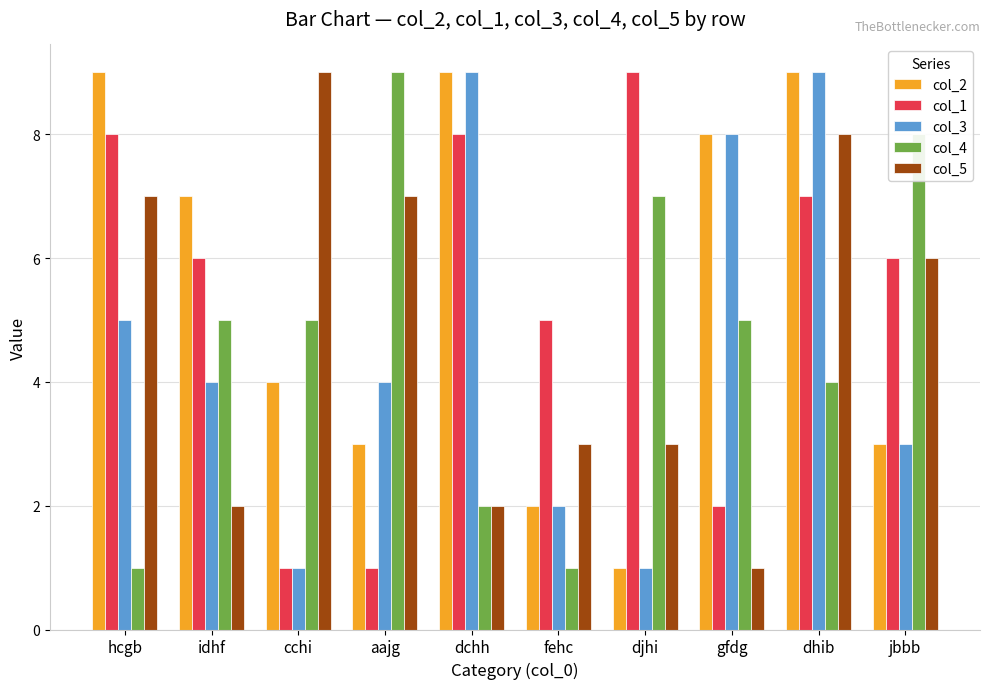

Count the number of categories in the chart.

10